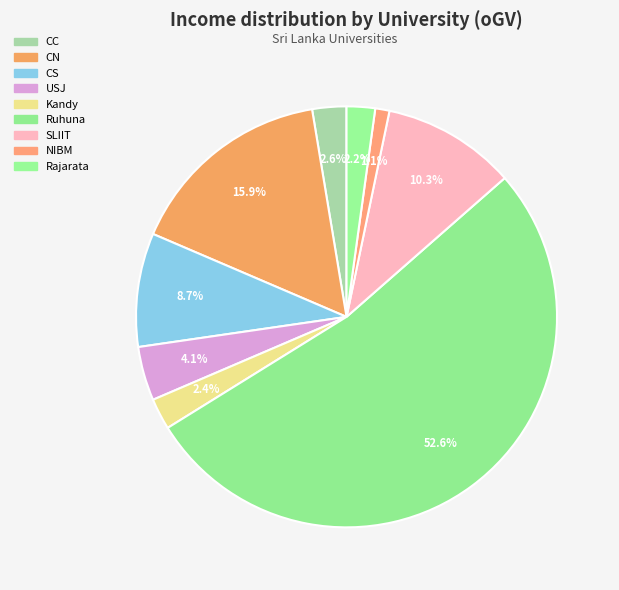

How many slices are in this pie chart?

9